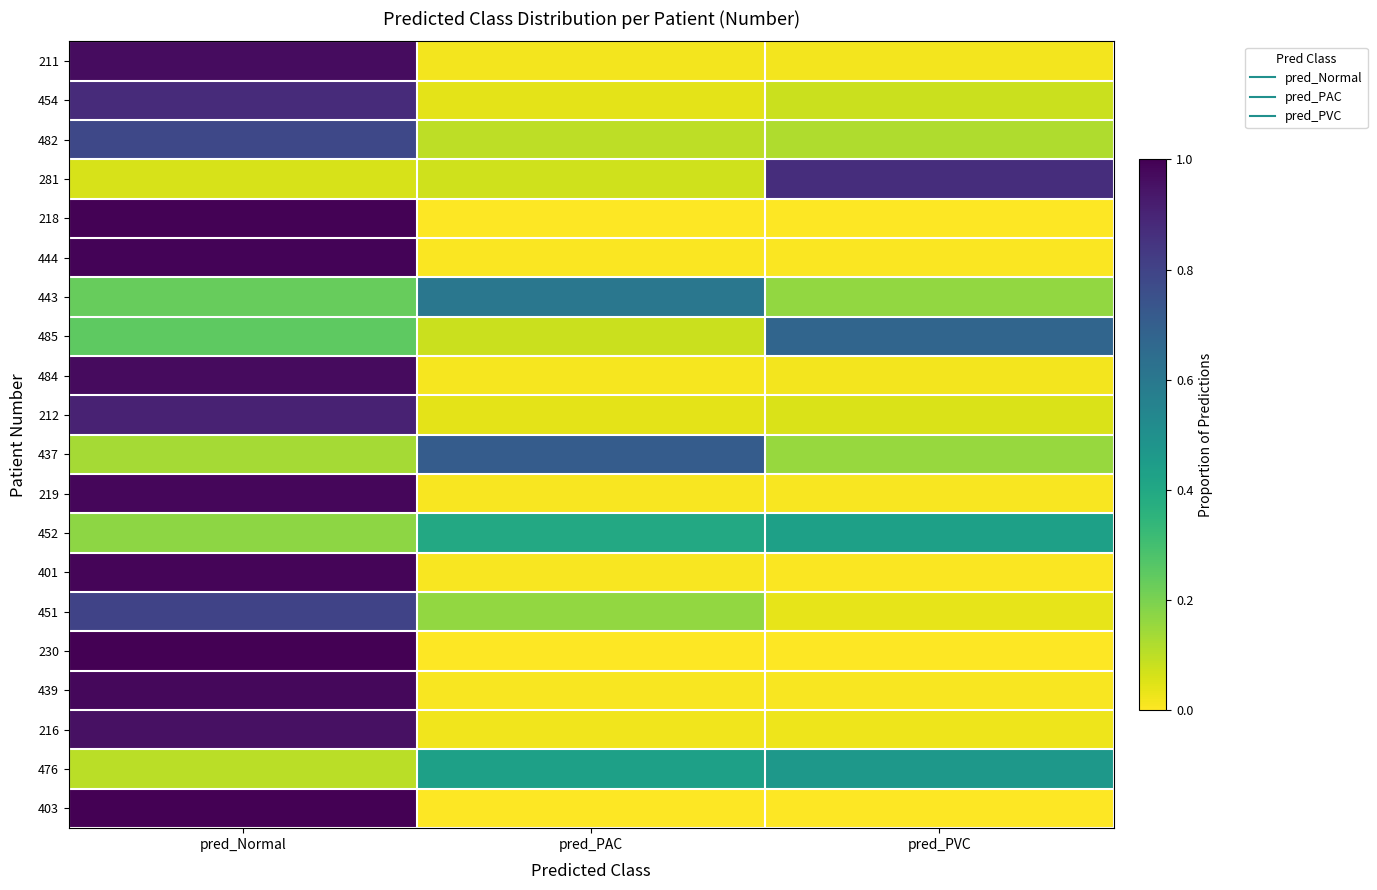

Reading left to right, what are all the values shown in this chart?

211: pred_Normal=1.0	pred_PAC=0.0	pred_PVC=0.0
454: pred_Normal=0.9	pred_PAC=0.0	pred_PVC=0.1
482: pred_Normal=0.8	pred_PAC=0.1	pred_PVC=0.1
281: pred_Normal=0.1	pred_PAC=0.1	pred_PVC=0.9
218: pred_Normal=1.0	pred_PAC=0.0	pred_PVC=0.0
444: pred_Normal=1.0	pred_PAC=0.0	pred_PVC=0.0
443: pred_Normal=0.2	pred_PAC=0.6	pred_PVC=0.2
485: pred_Normal=0.2	pred_PAC=0.1	pred_PVC=0.7
484: pred_Normal=1.0	pred_PAC=0.0	pred_PVC=0.0
212: pred_Normal=0.9	pred_PAC=0.0	pred_PVC=0.1
437: pred_Normal=0.1	pred_PAC=0.7	pred_PVC=0.2
219: pred_Normal=1.0	pred_PAC=0.0	pred_PVC=0.0
452: pred_Normal=0.2	pred_PAC=0.4	pred_PVC=0.4
401: pred_Normal=1.0	pred_PAC=0.0	pred_PVC=0.0
451: pred_Normal=0.8	pred_PAC=0.2	pred_PVC=0.0
230: pred_Normal=1.0	pred_PAC=0.0	pred_PVC=0.0
439: pred_Normal=1.0	pred_PAC=0.0	pred_PVC=0.0
216: pred_Normal=1.0	pred_PAC=0.0	pred_PVC=0.0
476: pred_Normal=0.1	pred_PAC=0.4	pred_PVC=0.5
403: pred_Normal=1.0	pred_PAC=0.0	pred_PVC=0.0